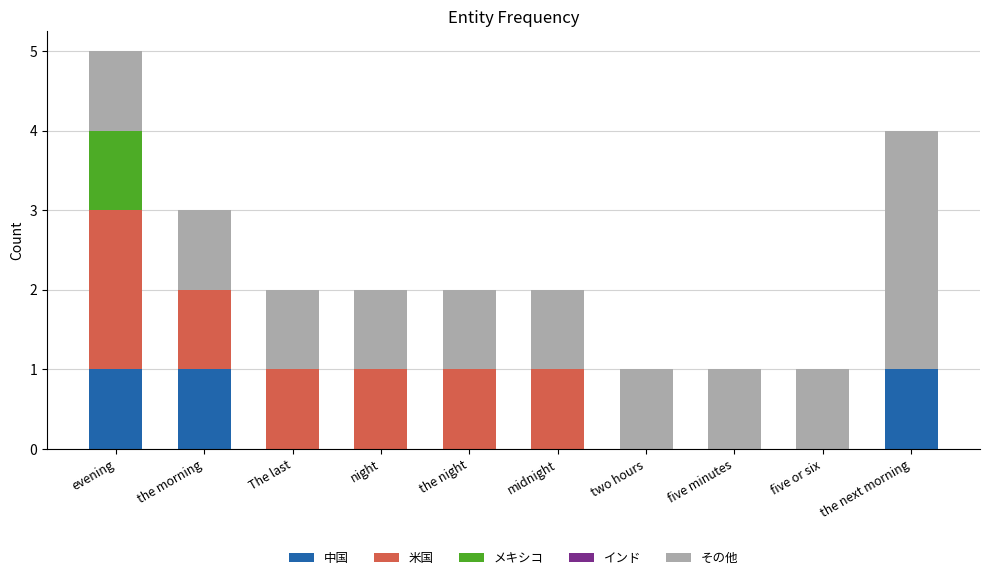

The インド series shows 1 at The last. True or false?

False